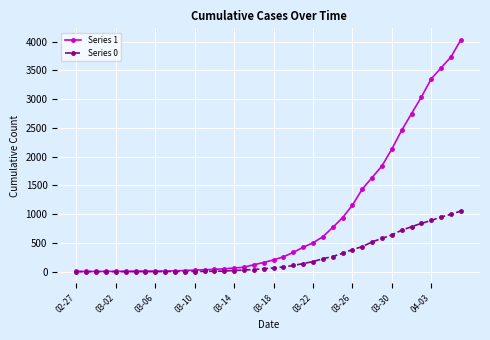

List the series in order of their overall mean, highest first.

Series 1, Series 0